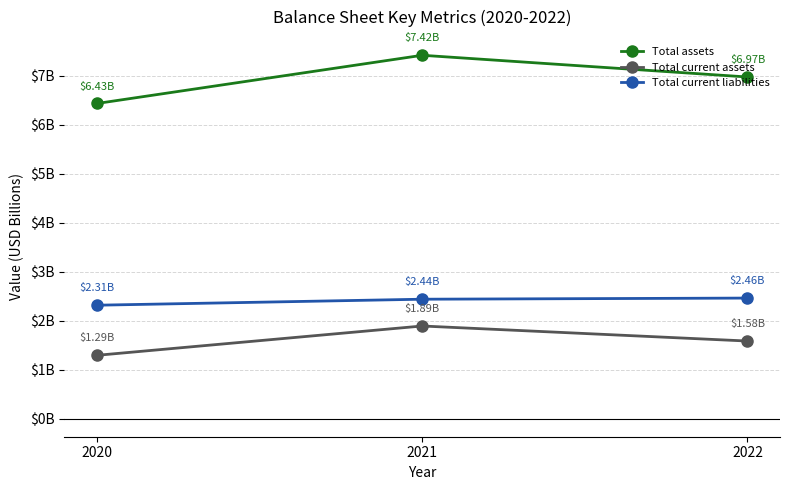

What is the minimum value for Total current assets?

1.3